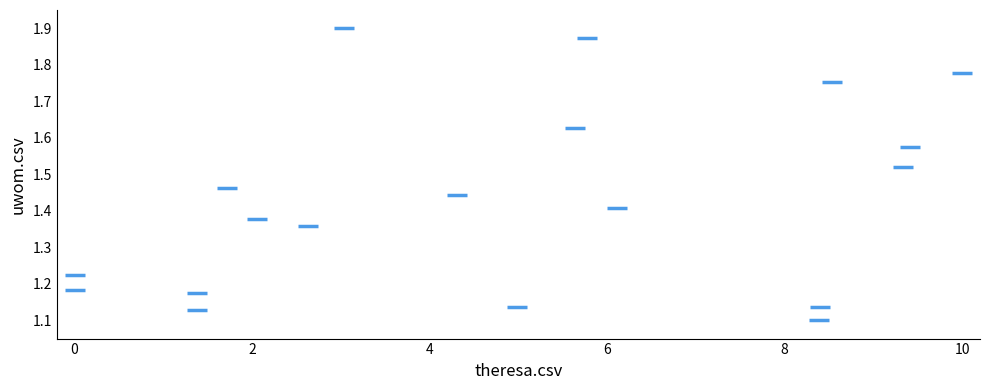

What is the range of X values (max minus min)?

10.0